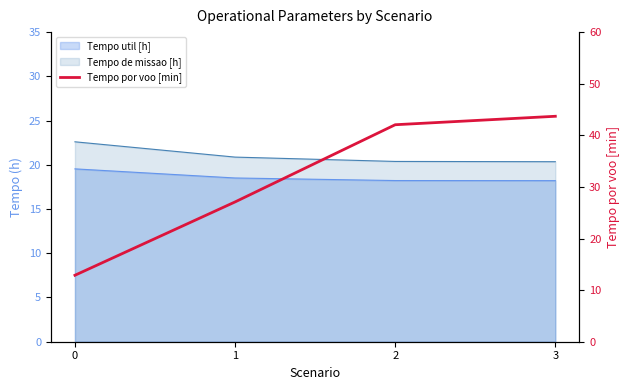

What is the value of the 4th point from the left?

43.7